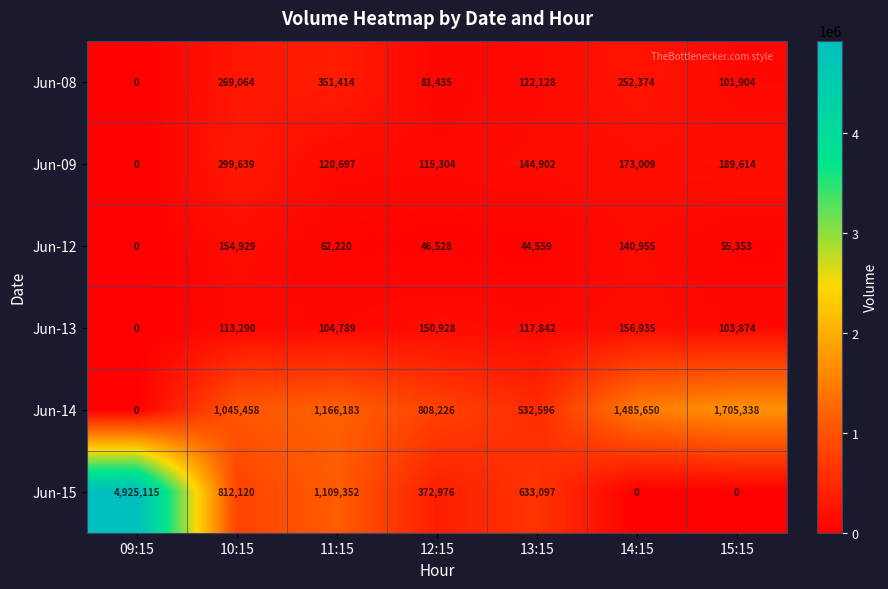

At how many categories does at least one series exceed 212541?

7